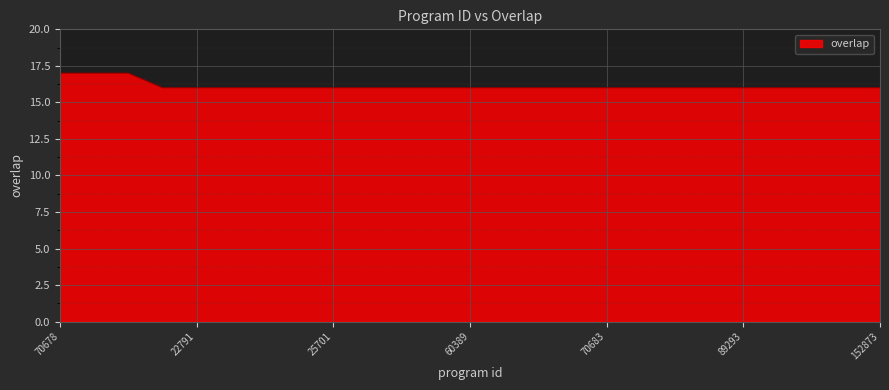

What is the maximum value shown in the chart?

17